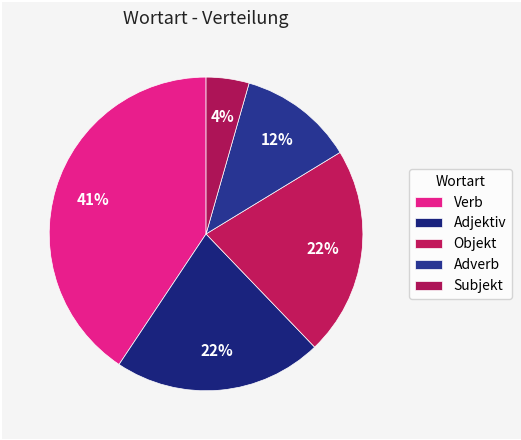

How many segments does this pie chart have?

5